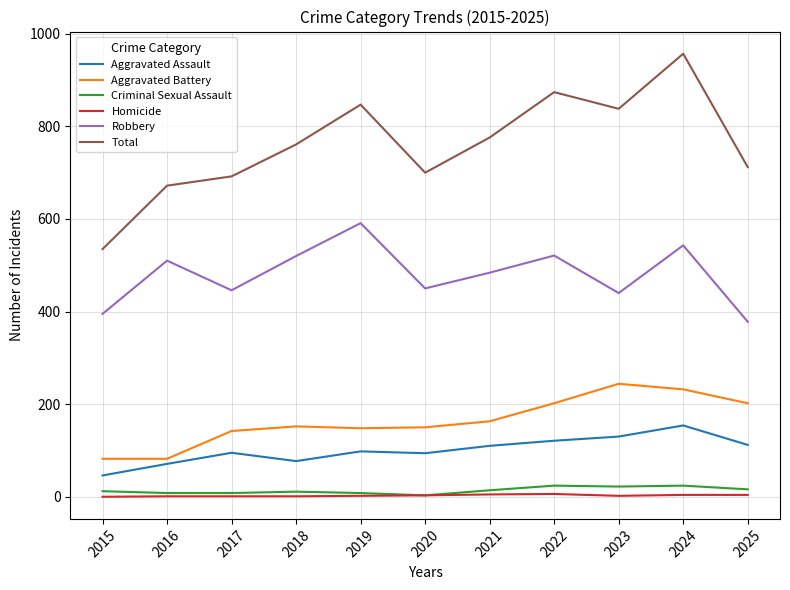

What are all the series names shown in the legend?

Aggravated Assault, Aggravated Battery, Criminal Sexual Assault, Homicide, Robbery, Total